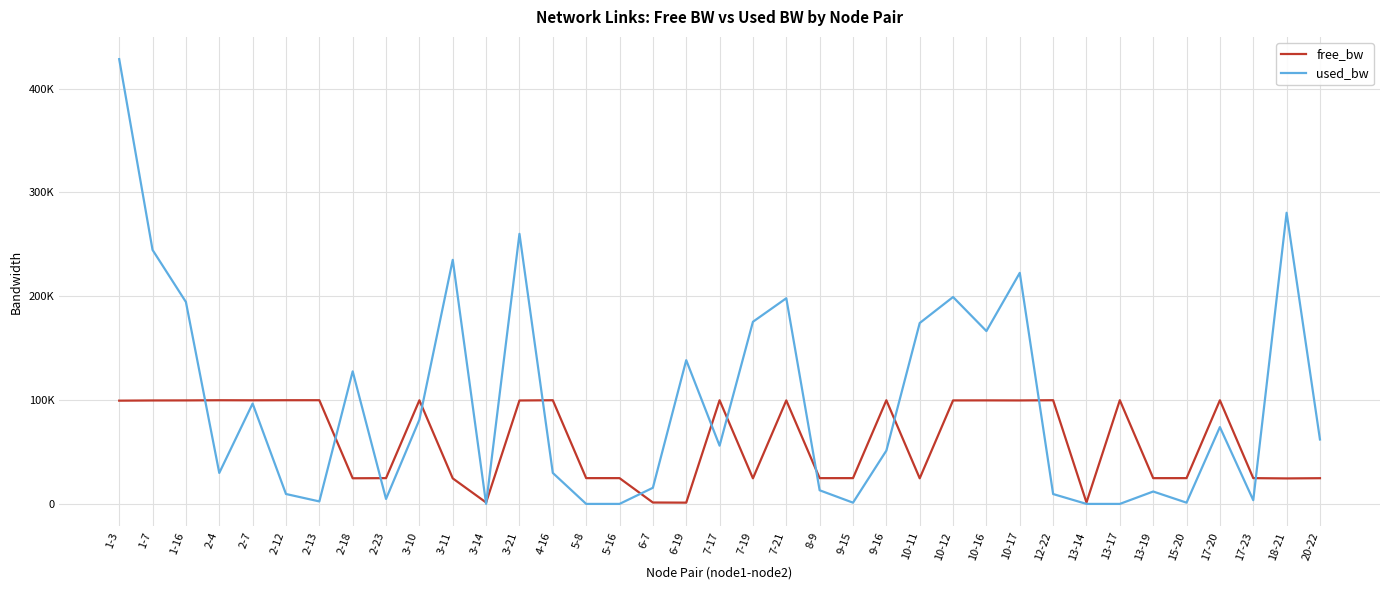

Which series has the largest total across all categories?

used_bw